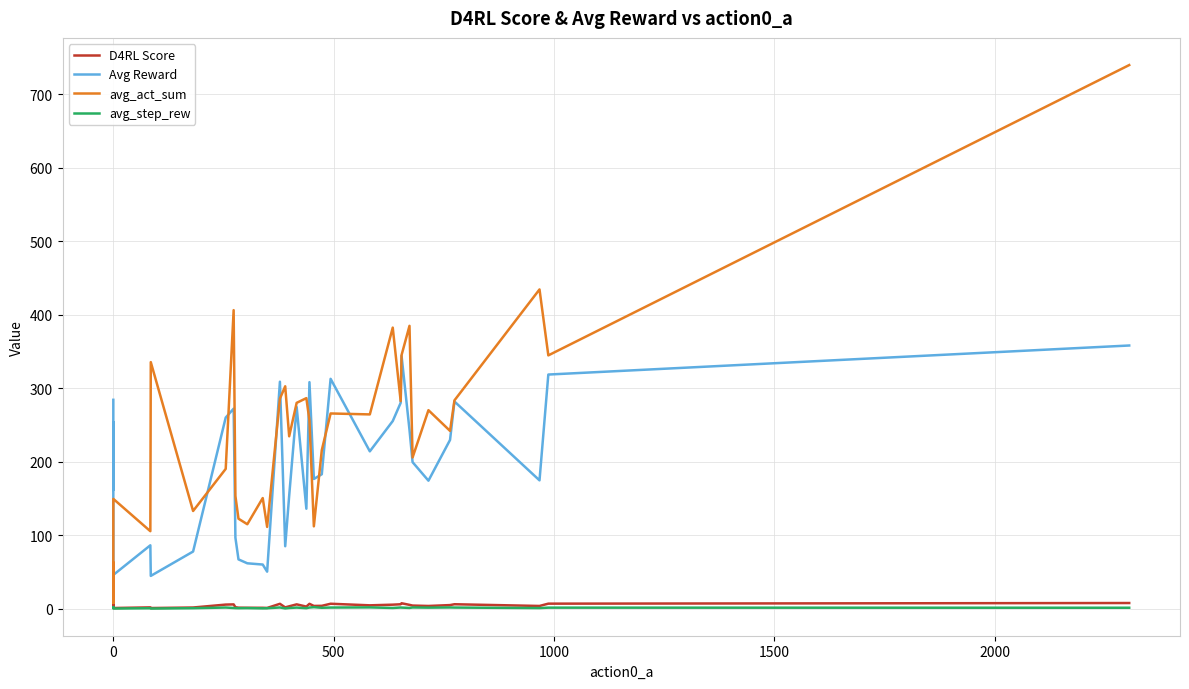

At which category does avg_step_rew reach its first local valley?

1000